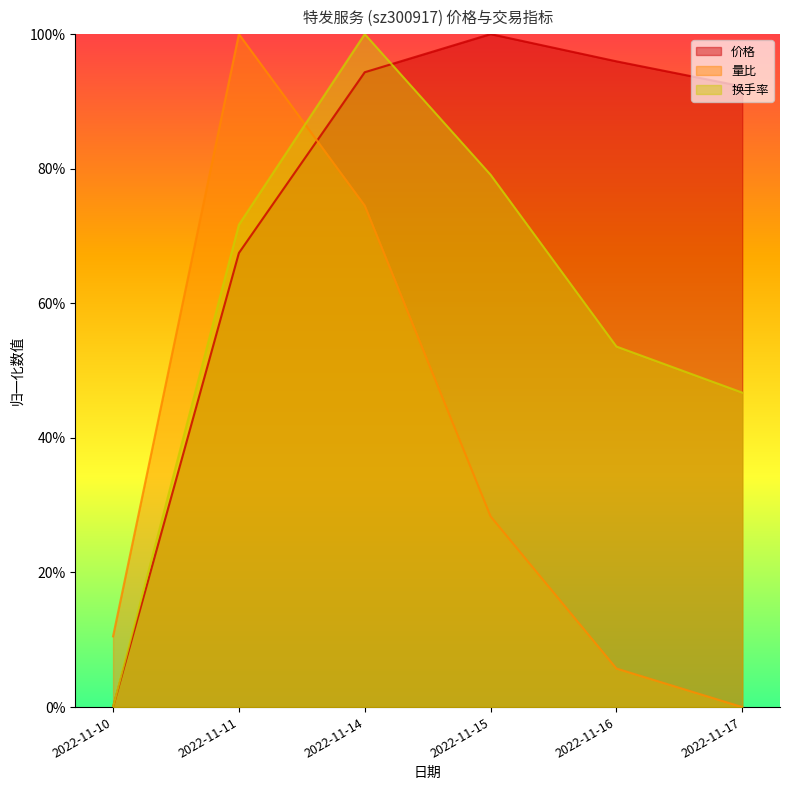

Reading left to right, list all the values displayed in this chart.

价格: 0.0	0.7	0.9	1.0	1.0	0.9
量比: 0.1	1.0	0.7	0.3	0.1	0.0
换手率: 0.0	0.7	1.0	0.8	0.5	0.5